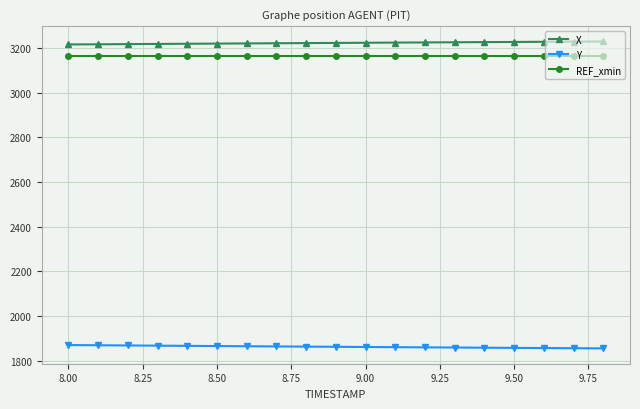

True or false: X and Y intersect in this chart.

False